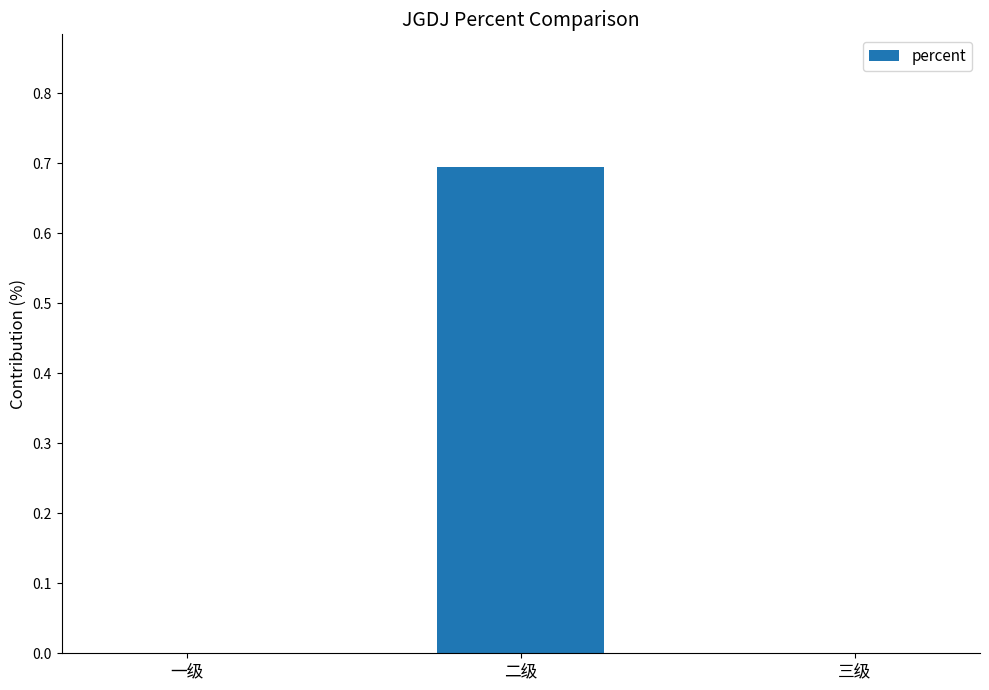

What is the change in value from 二级 to 三级?

-0.7